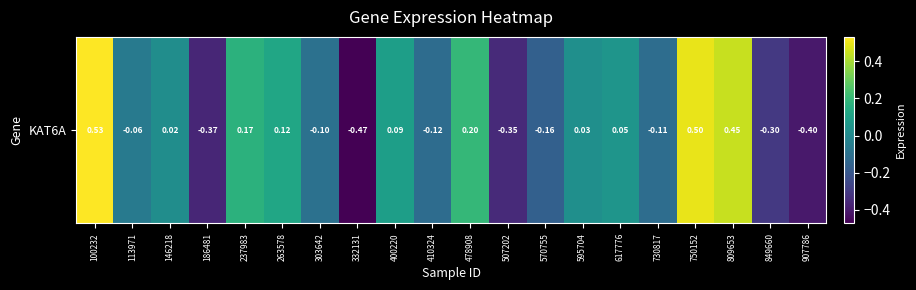

Where does the data first go above 0?

100232